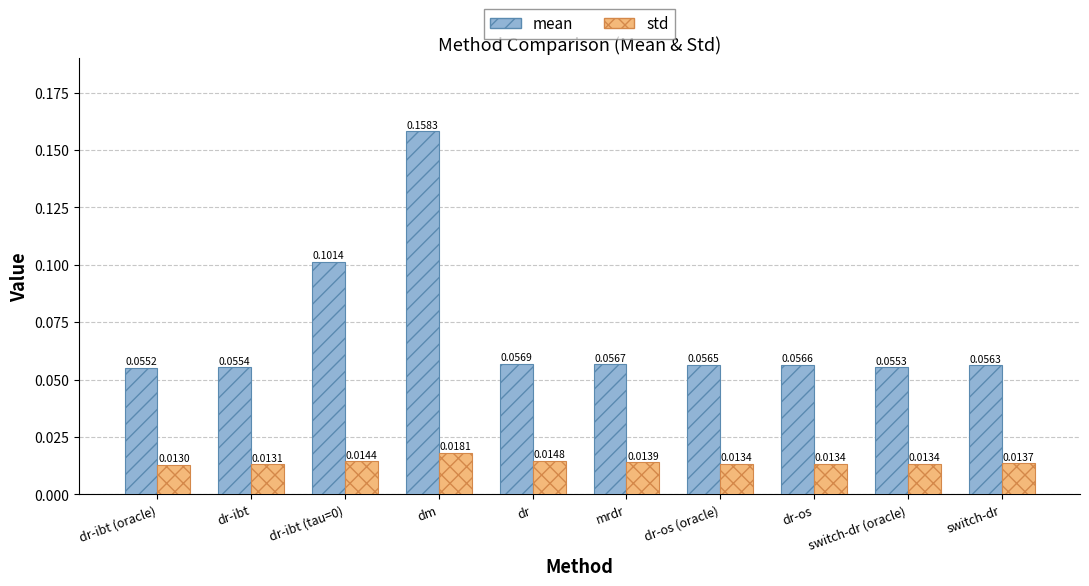

What position from the right is mrdr?

5